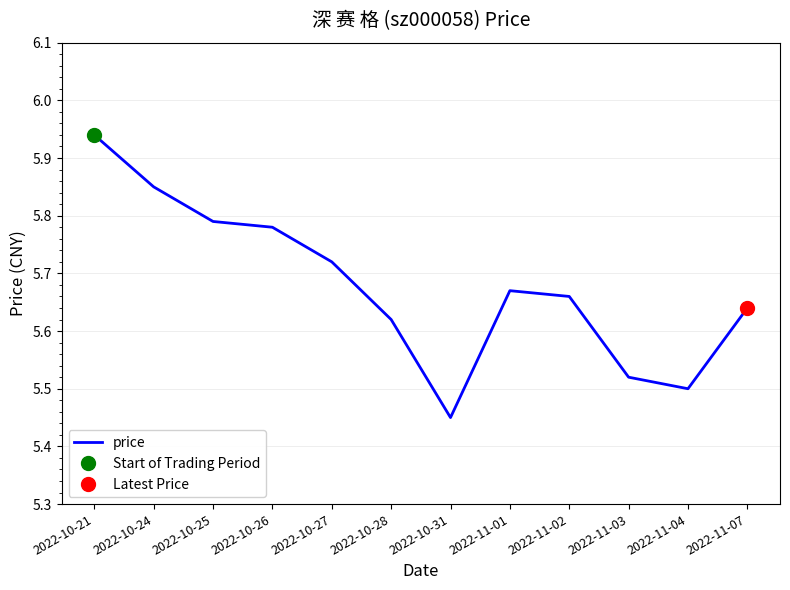

How many lines are shown in the chart?

1